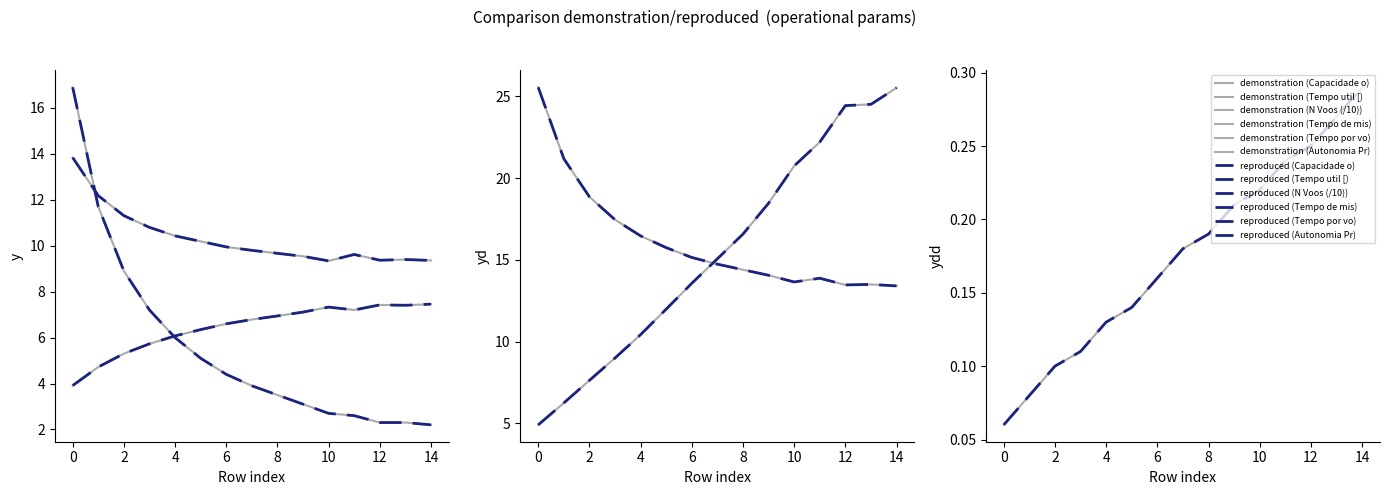

The value of Capacidade operacional [ha/h] at 6 is 2.2. True or false?

False